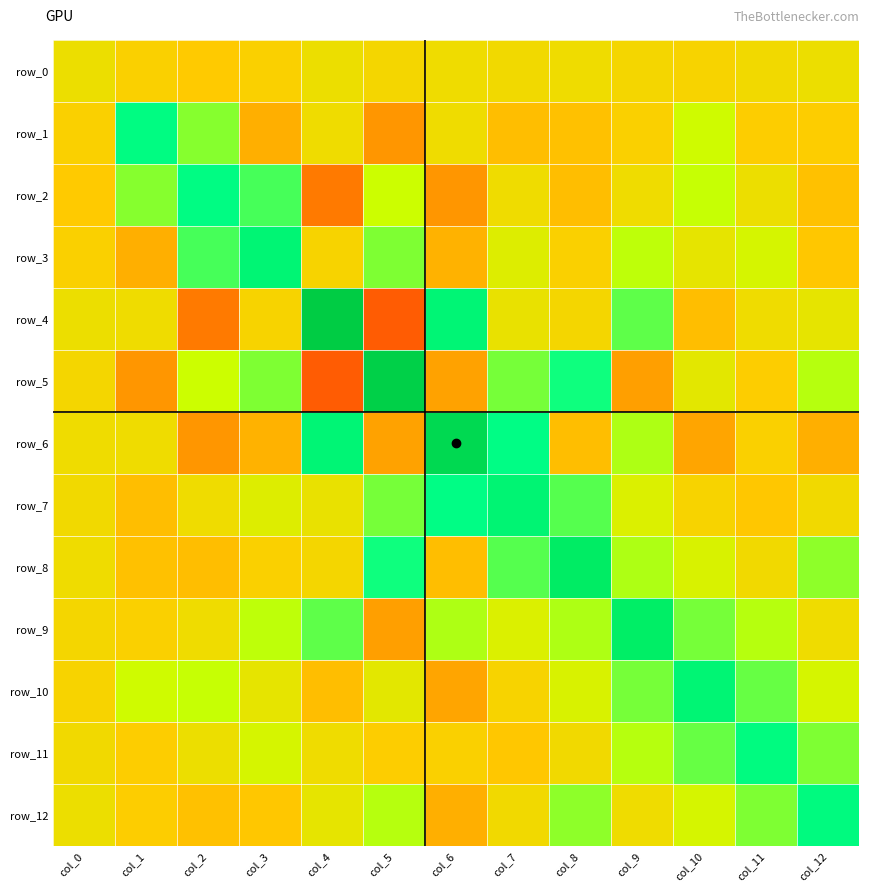

At which category does the chart reach its peak across all series?

col_4